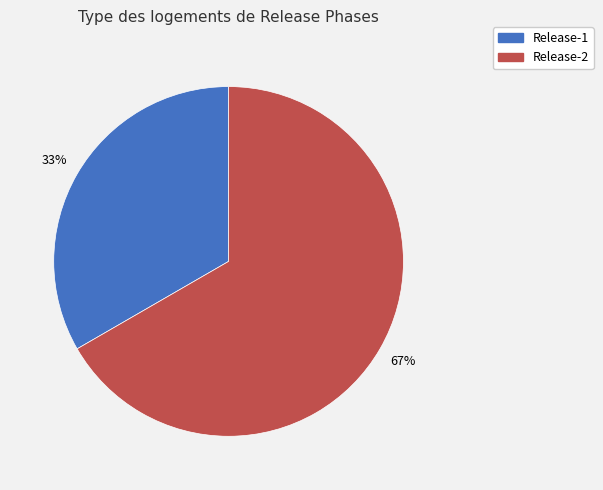

Combined, do Release-1 and Release-2 account for over 50%?

Yes